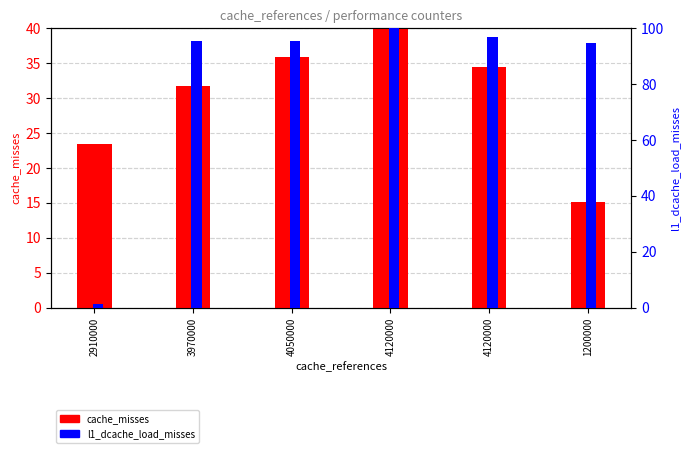

How many bars are there in each group?

2